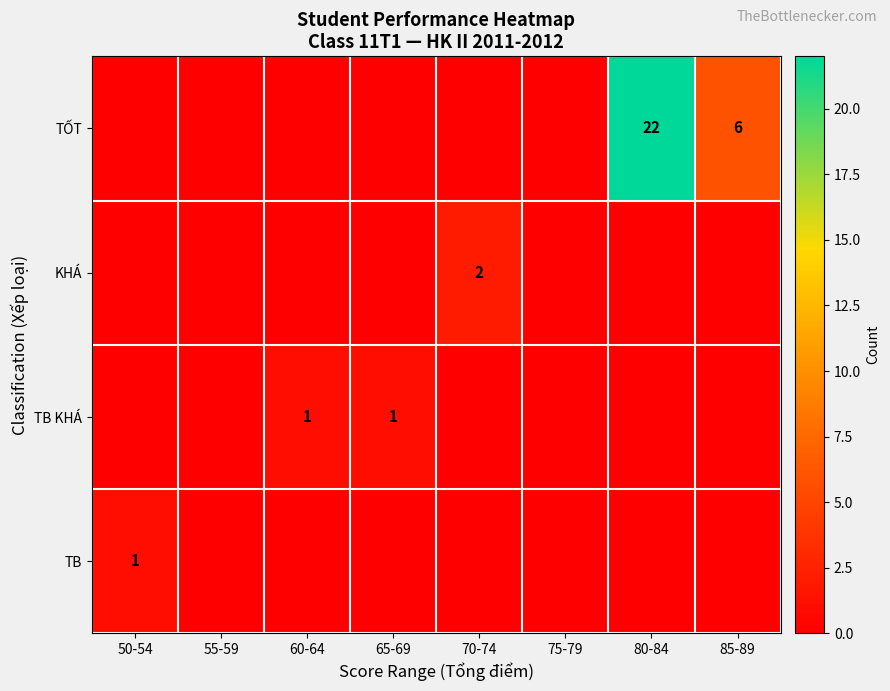

At which category is the sum across all series the highest?

80-84